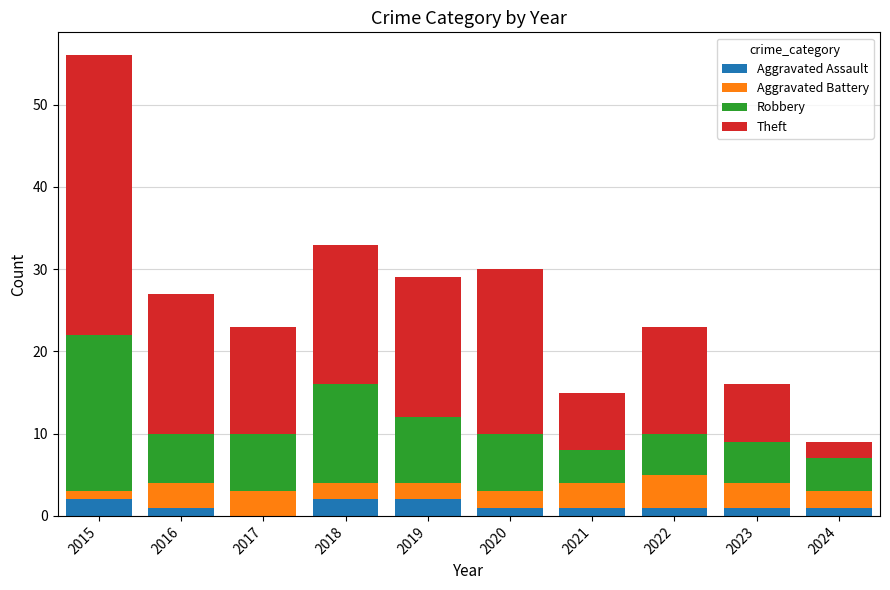

At which category is the sum across all series the highest?

2015